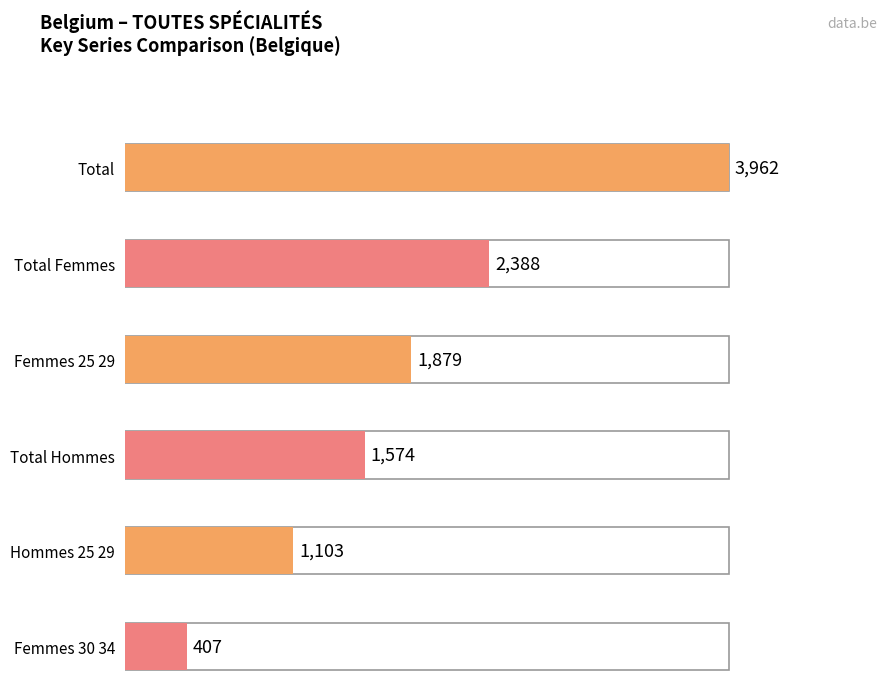

The value of femmes_30_34 at PEDIATRIE is 26. True or false?

False